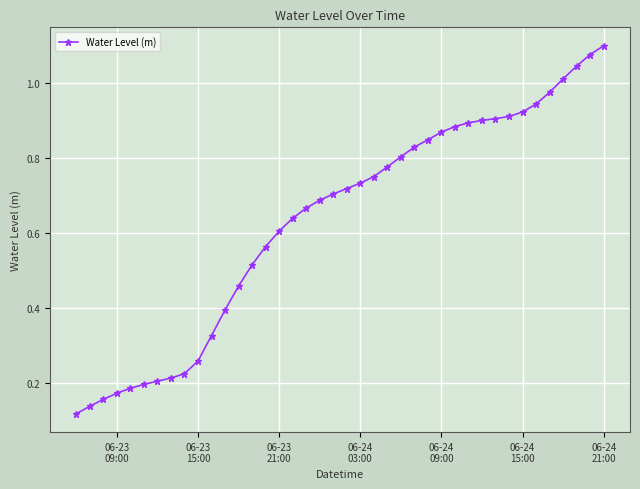

What is the sum of all values?

25.3